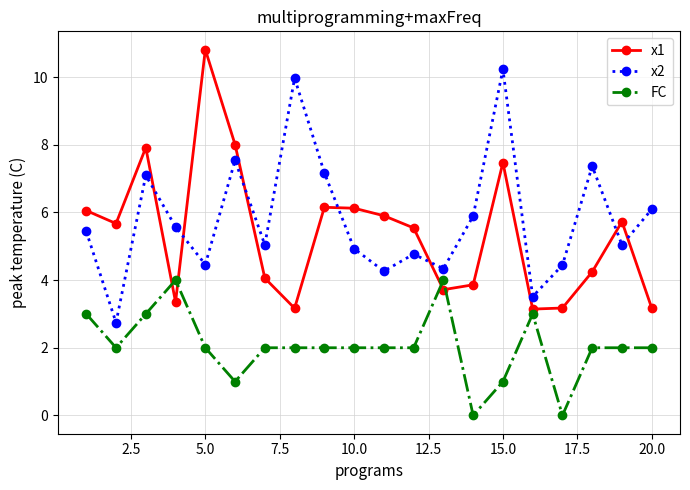

What is the value of the FC point at the 12th from the left?

2.0